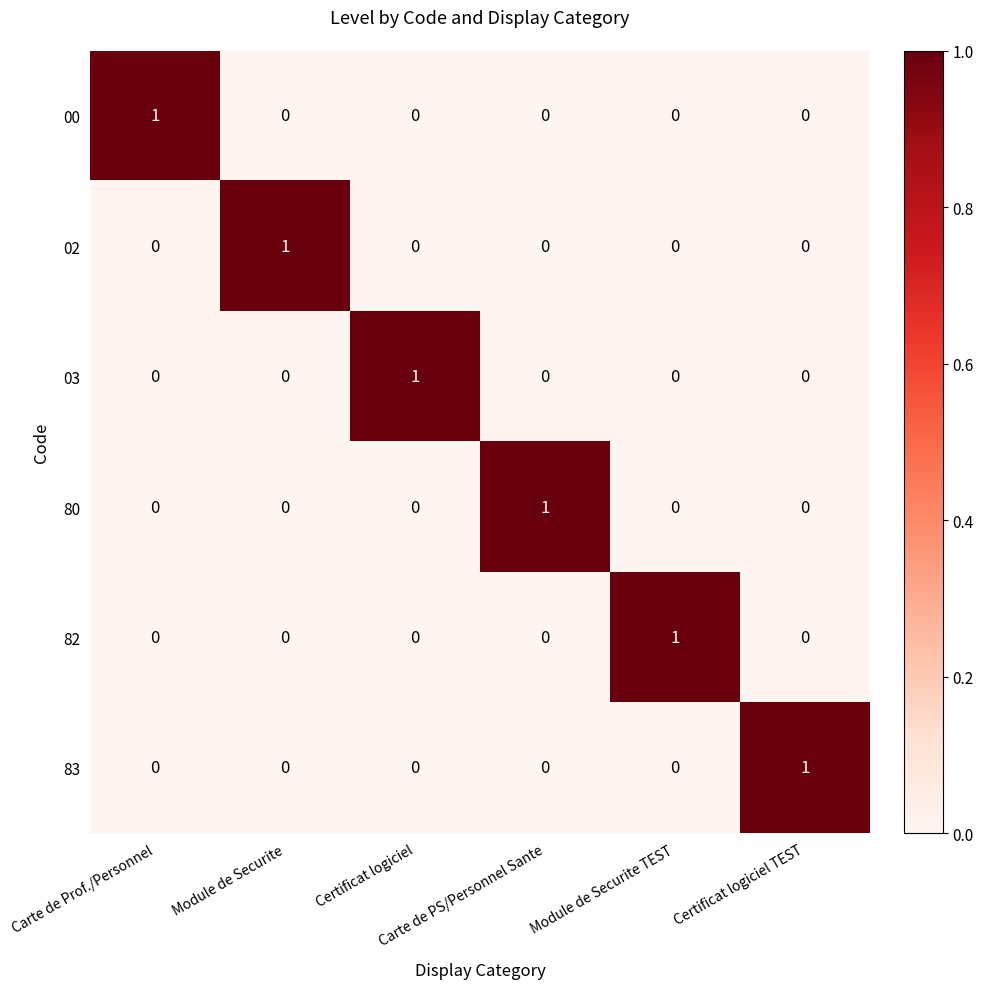

Count the number of data series in this chart.

6